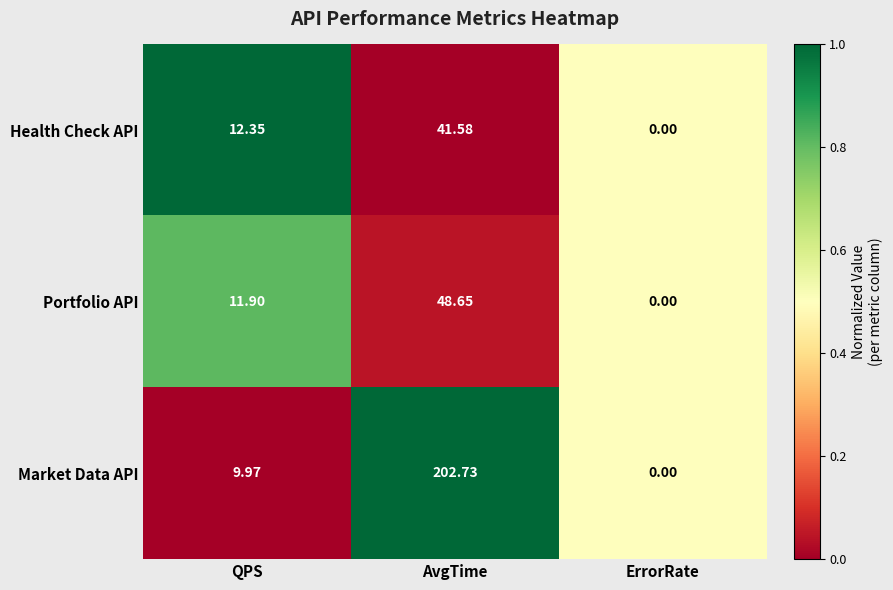

At which category does the chart reach its minimum across all series?

ErrorRate